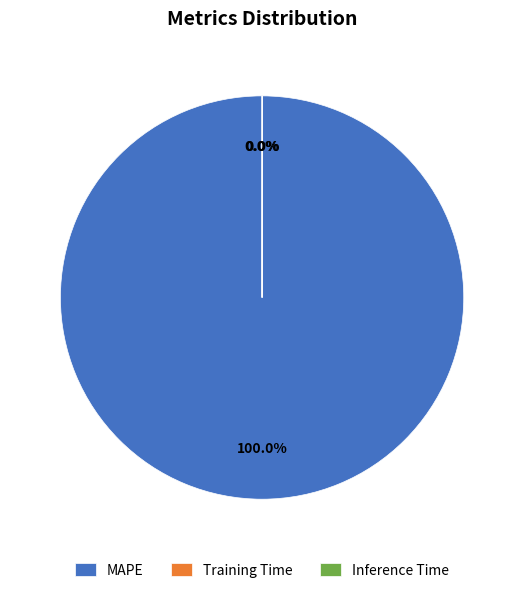

To the nearest percent, what portion does MAPE represent?

100%